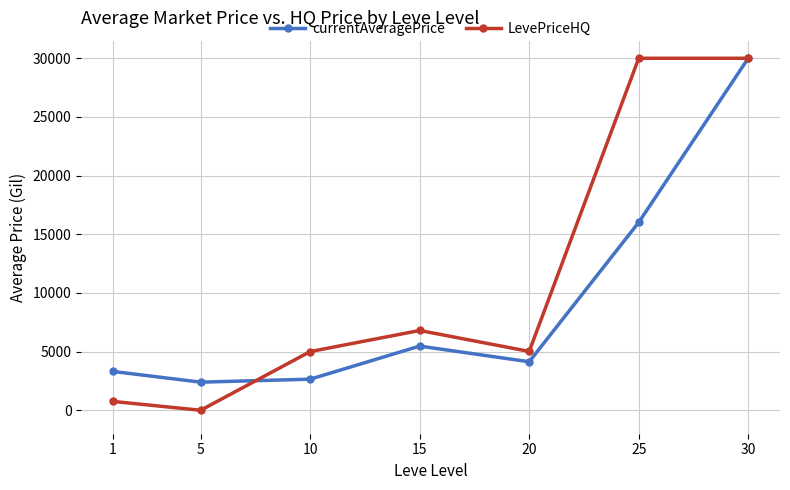

Is it true that LevePriceHQ equals 11270.4 at 30?

False